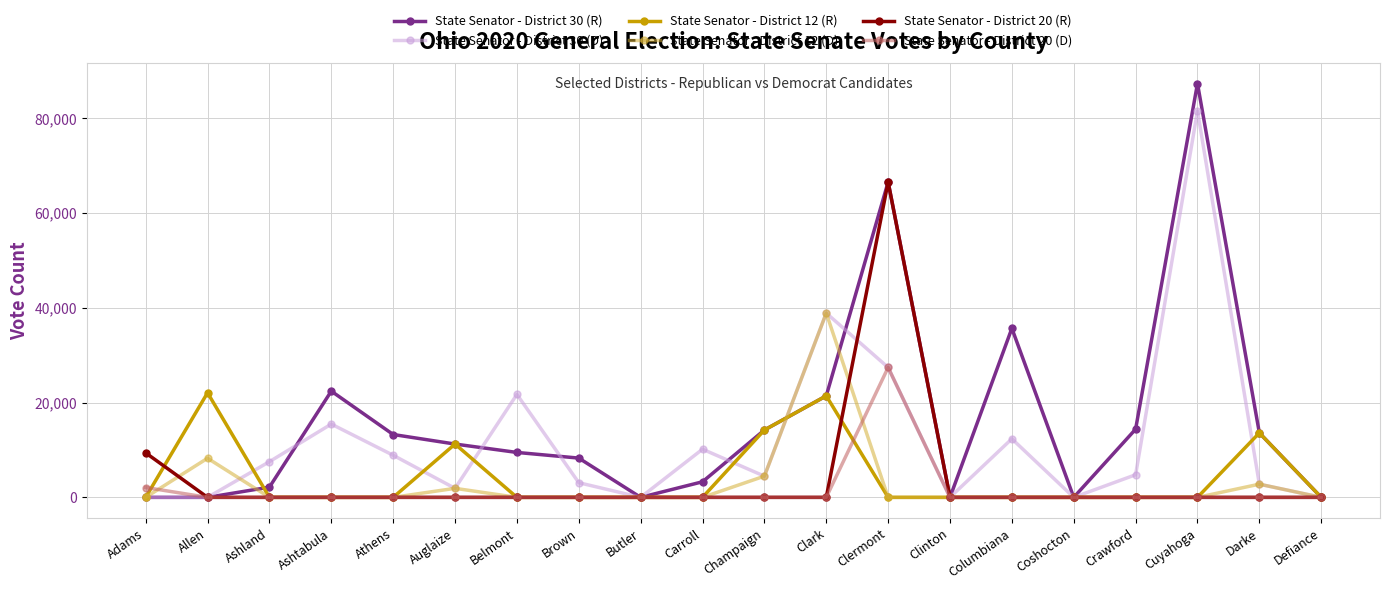

Count the State Senator - District 12 (R) values in the range 0 to 11251.

16